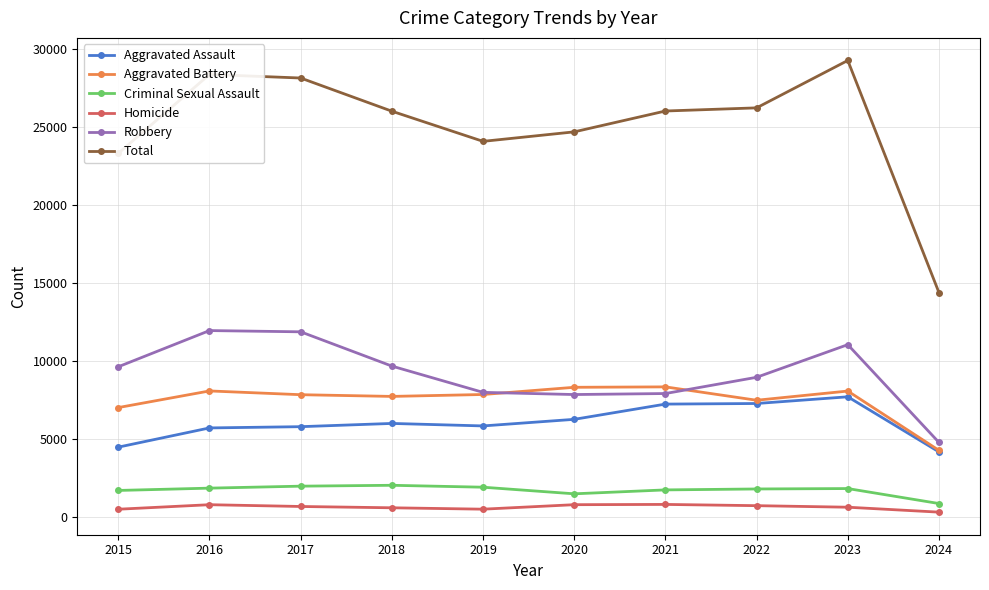

In Total, how many points are higher than both neighbors (excluding endpoints)?

2